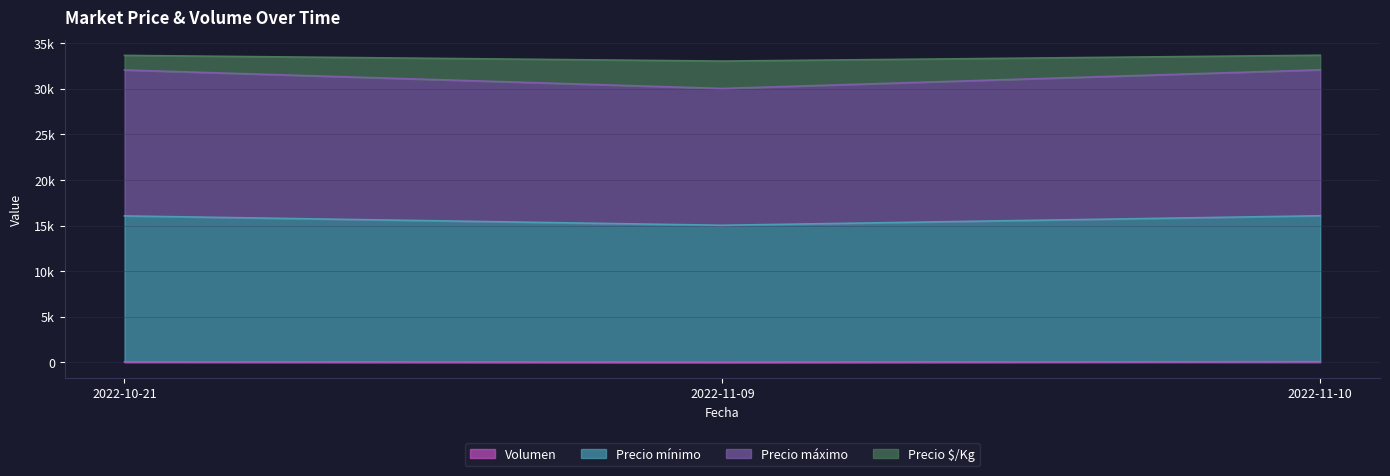

Is it true that Volumen equals 111 at 2022-11-10?

False